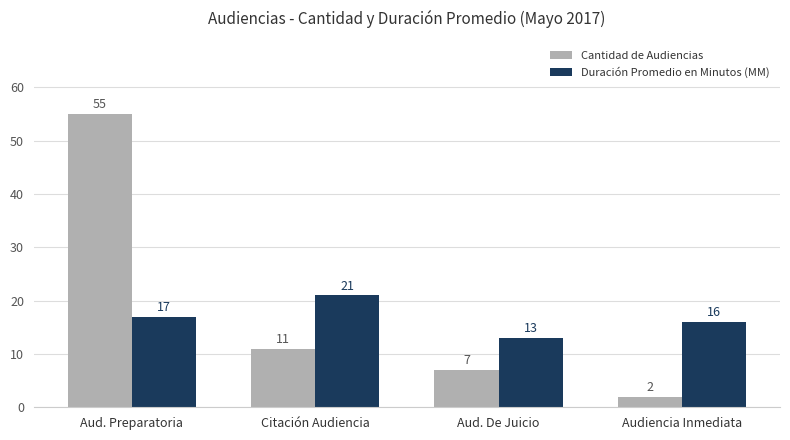

List the series in order of their peak value, highest first.

Cantidad de Audiencias, Duración Promedio en Minutos (MM)